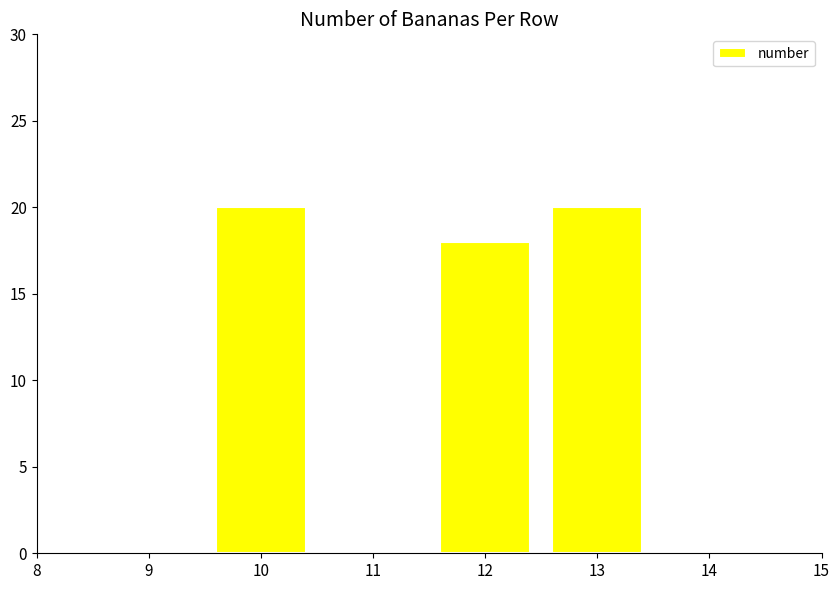

How many values are between 18 and 20?

3